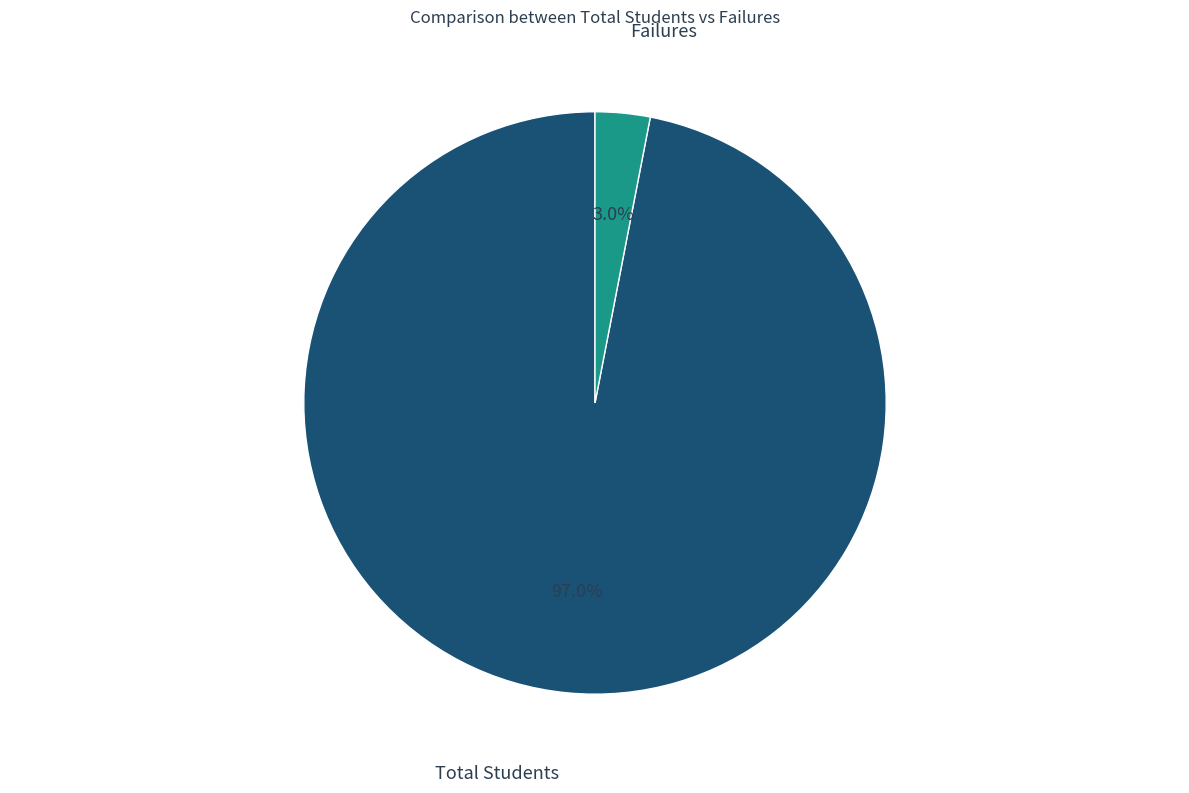

Does any single category account for the majority?

Yes